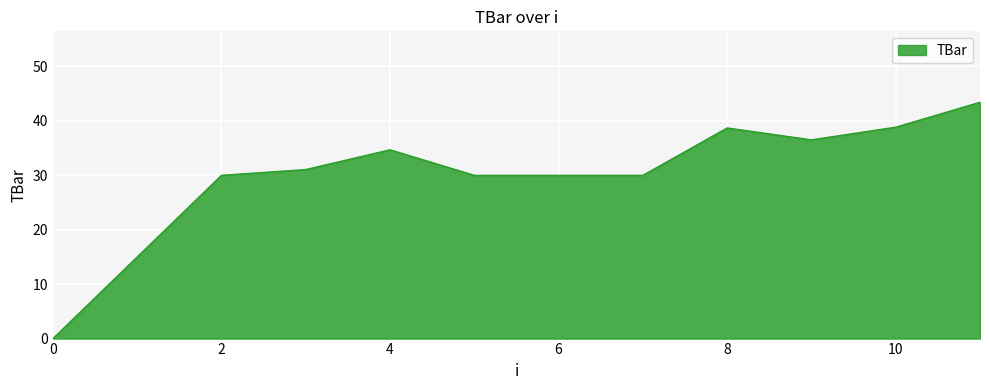

What is the greatest value displayed?

43.4